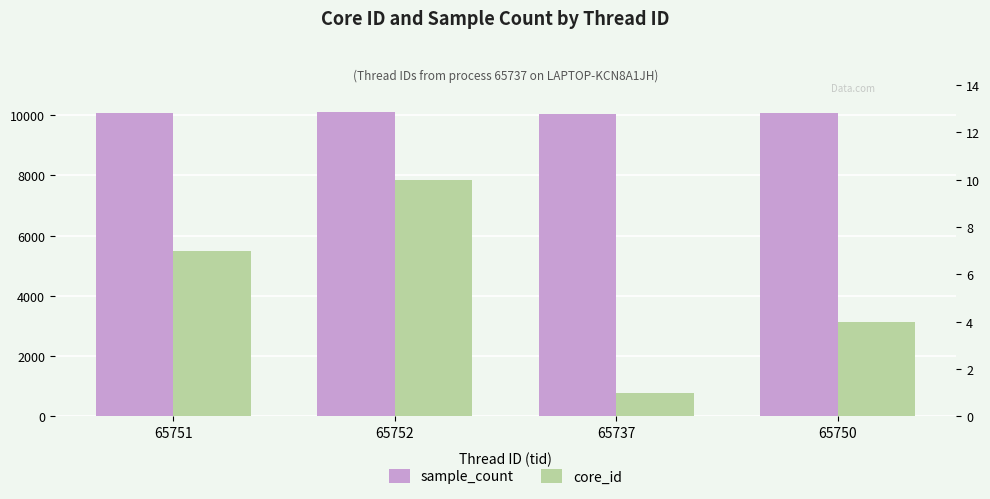

Which series changed the most between 65752 and 65737?

sample_count